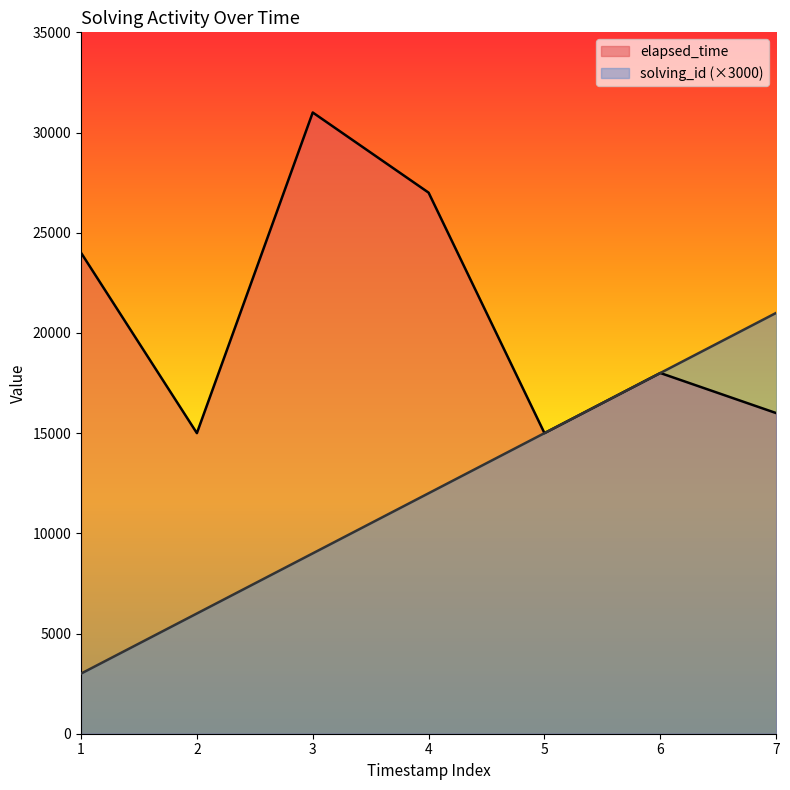

Which series has the widest spread of values?

solving_id (×3000)